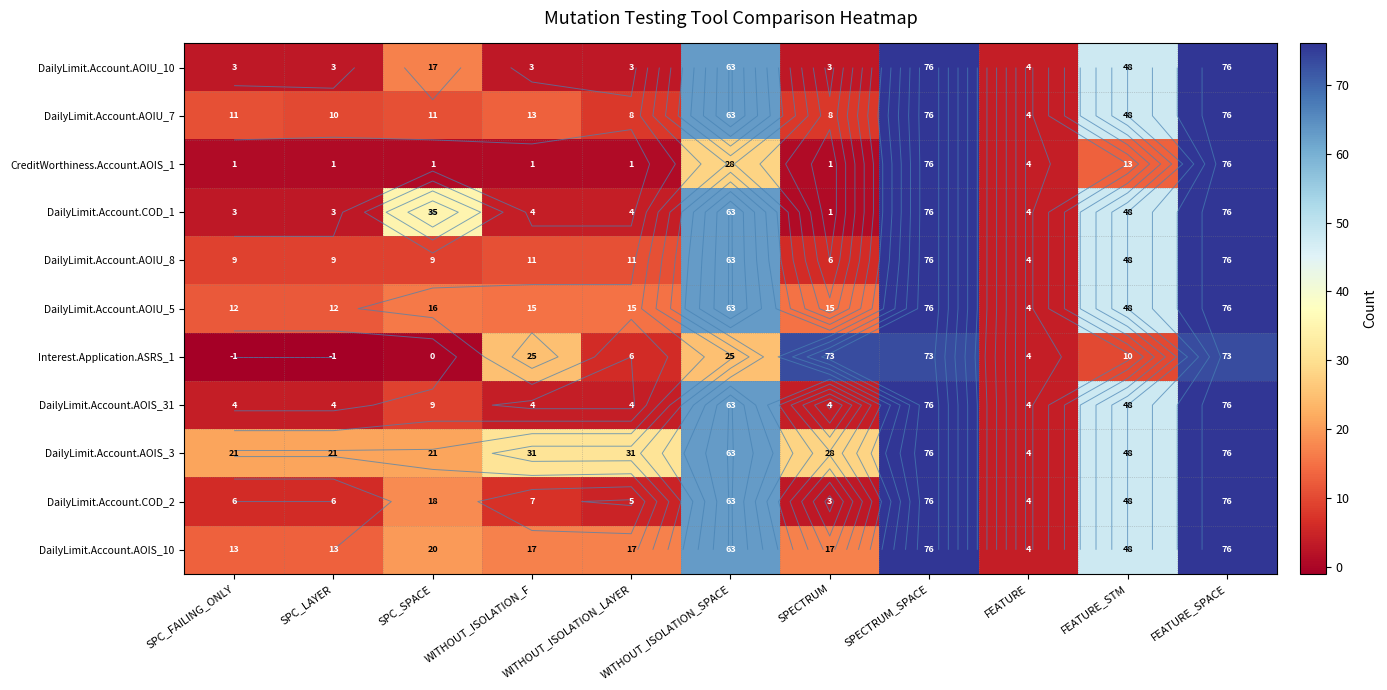

Between FEATURE_STM and FEATURE_SPACE, which series saw the biggest shift?

CreditWorthiness.Account.AOIS_1